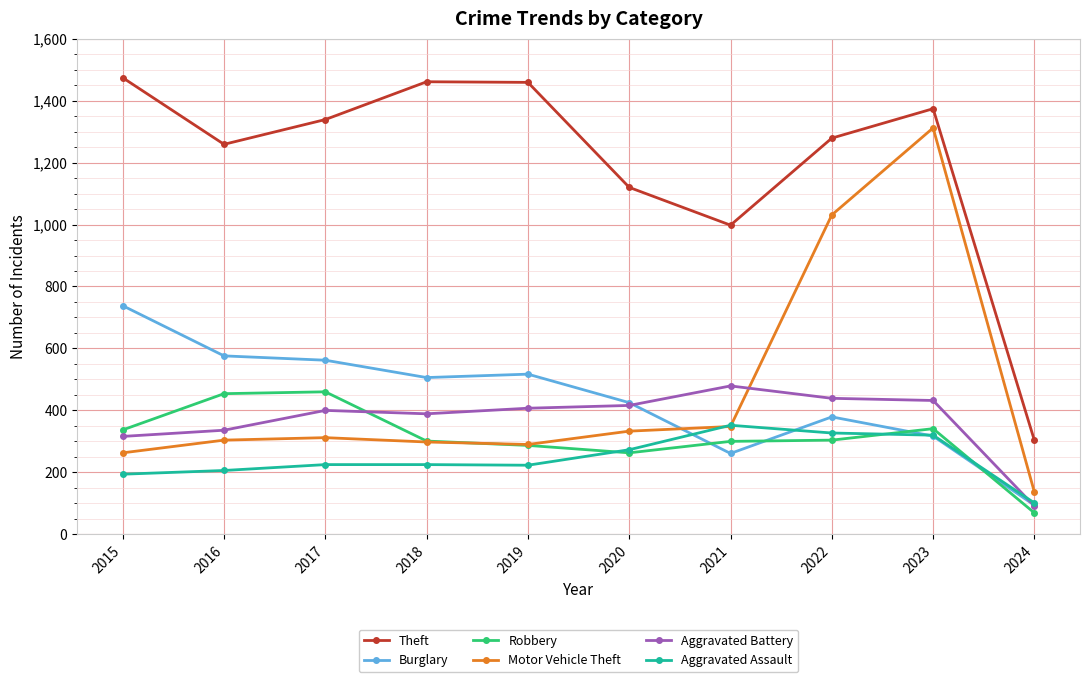

True or false: Aggravated Assault has a value of 225 at 2017.

True